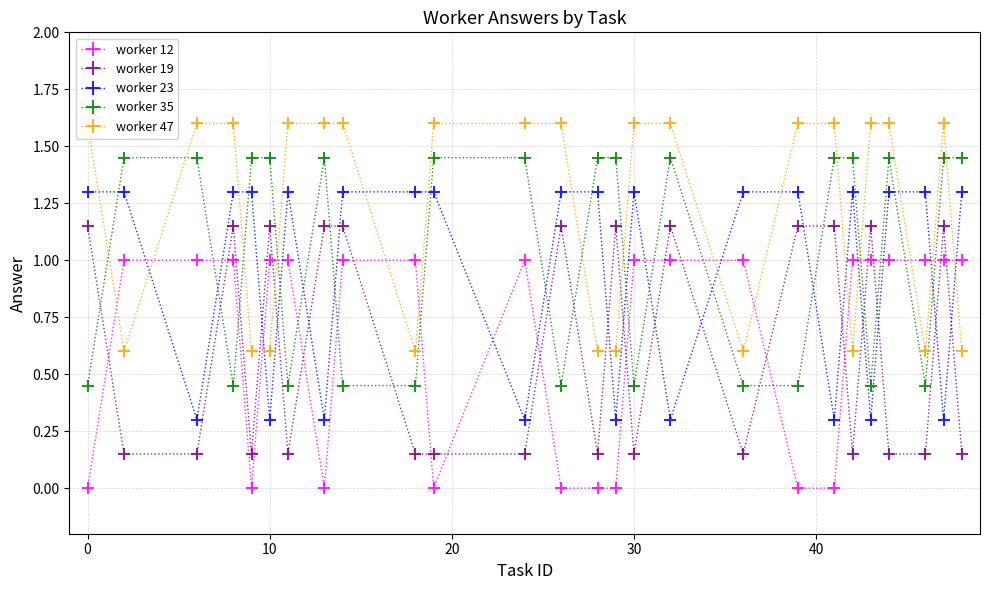

How many times do worker 19 and worker 12 cross each other?

17